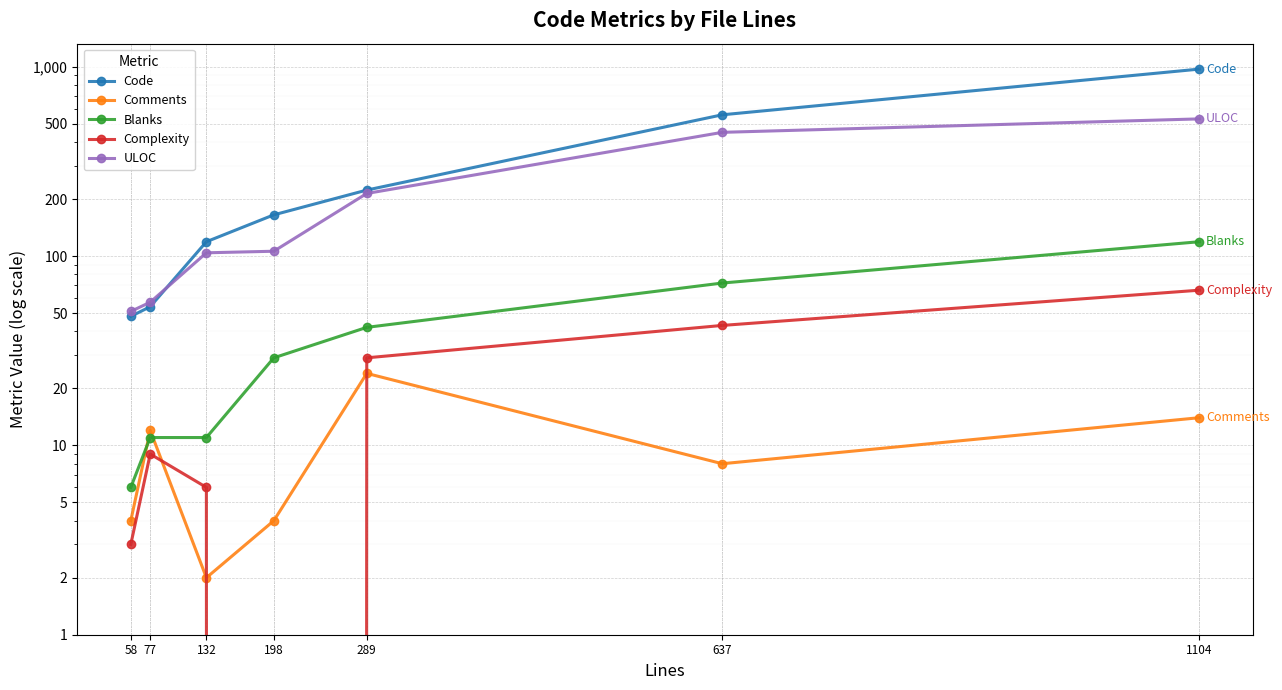

What is the sum of all Complexity values?

156